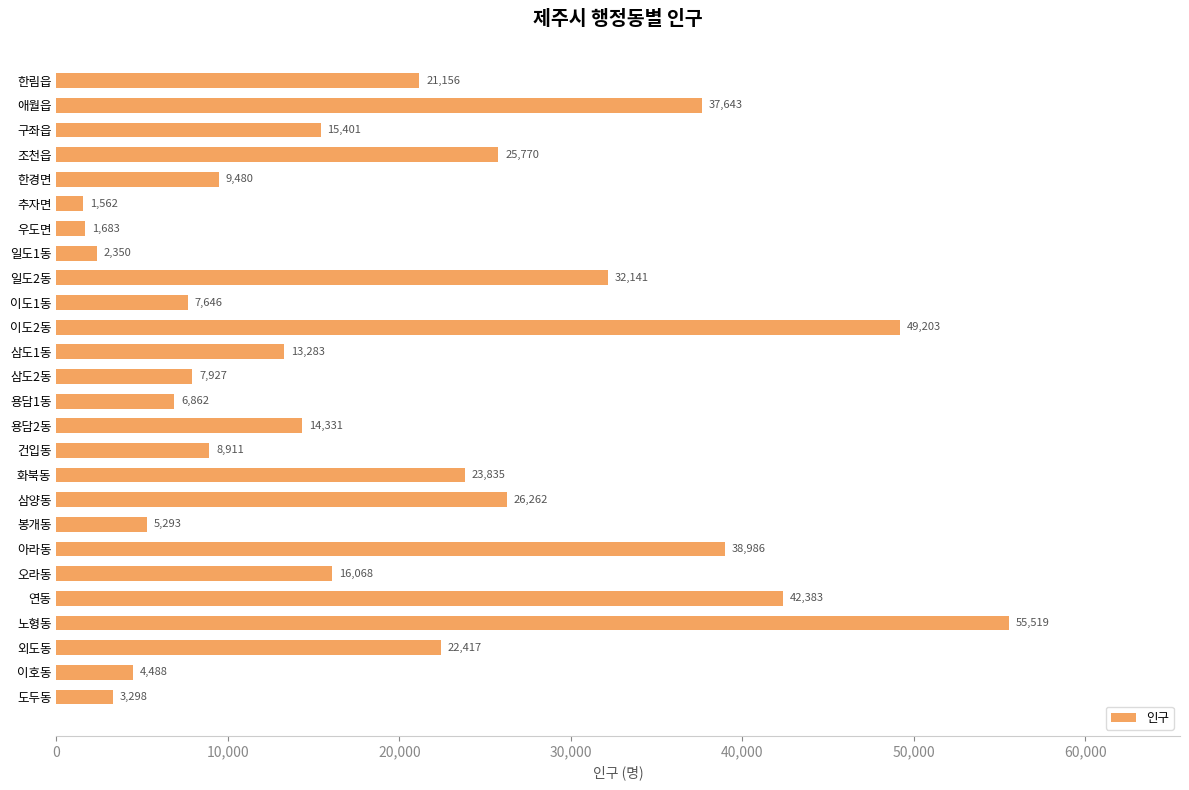

The value at 아라동 is 38986. True or false?

True